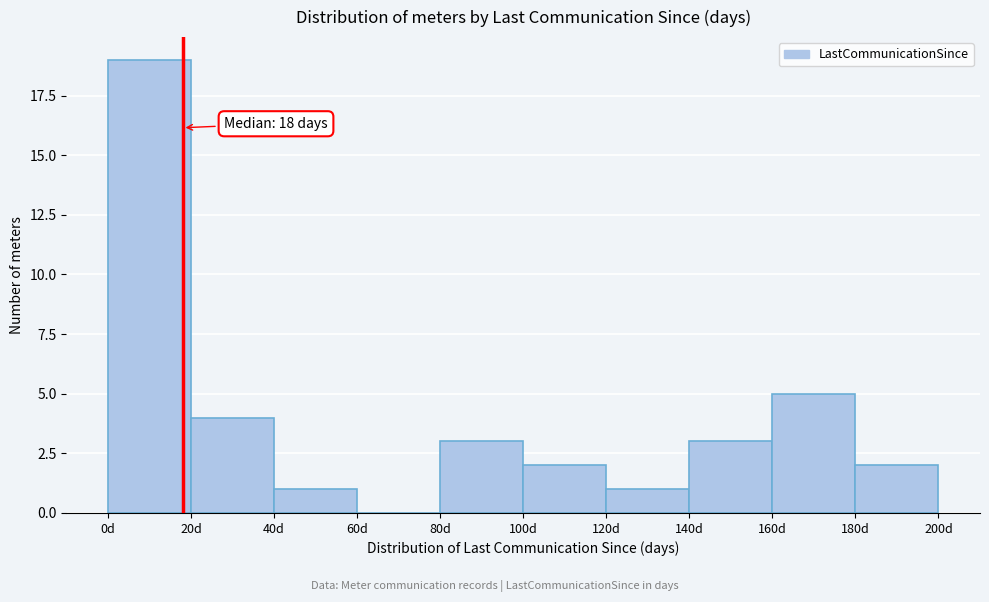

Over which range of the x-axis is the bar tallest?

0 to 20